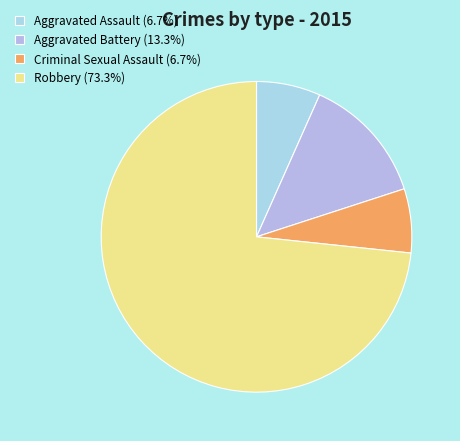

Which category accounts for the majority?

Robbery